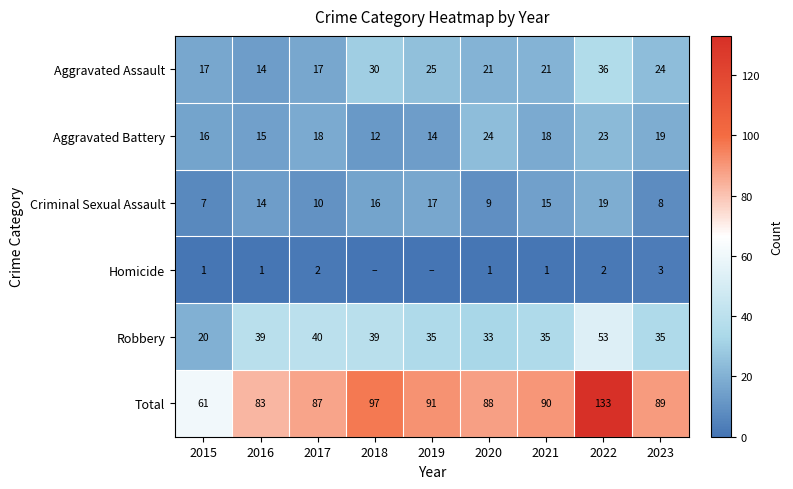

What is the highest value of the Aggravated Assault series?

36